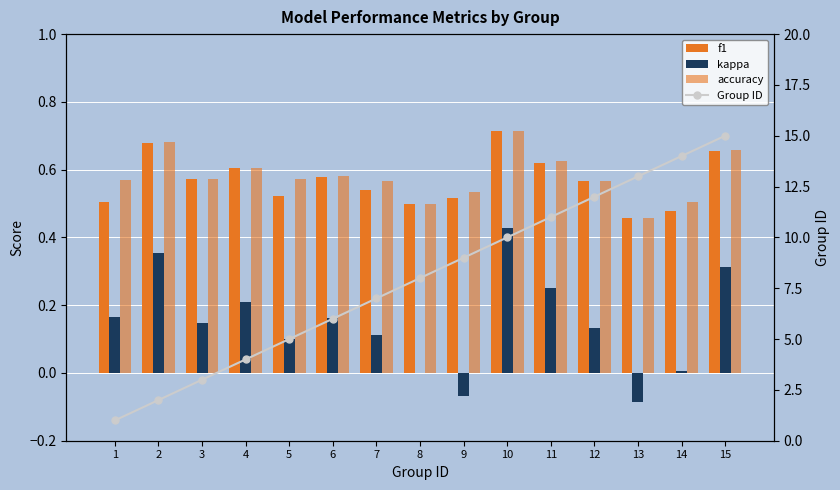

What is the value of the Group ID bar at the 5th from the left?

5.0